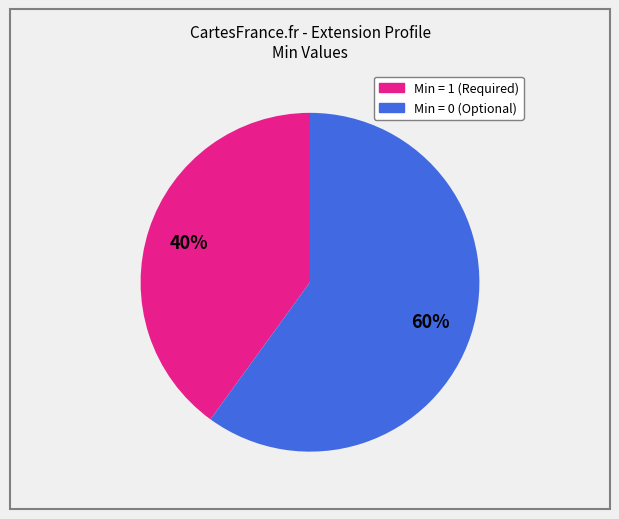

To the nearest percent, what is the difference between the largest and smallest slice percentages?

20%